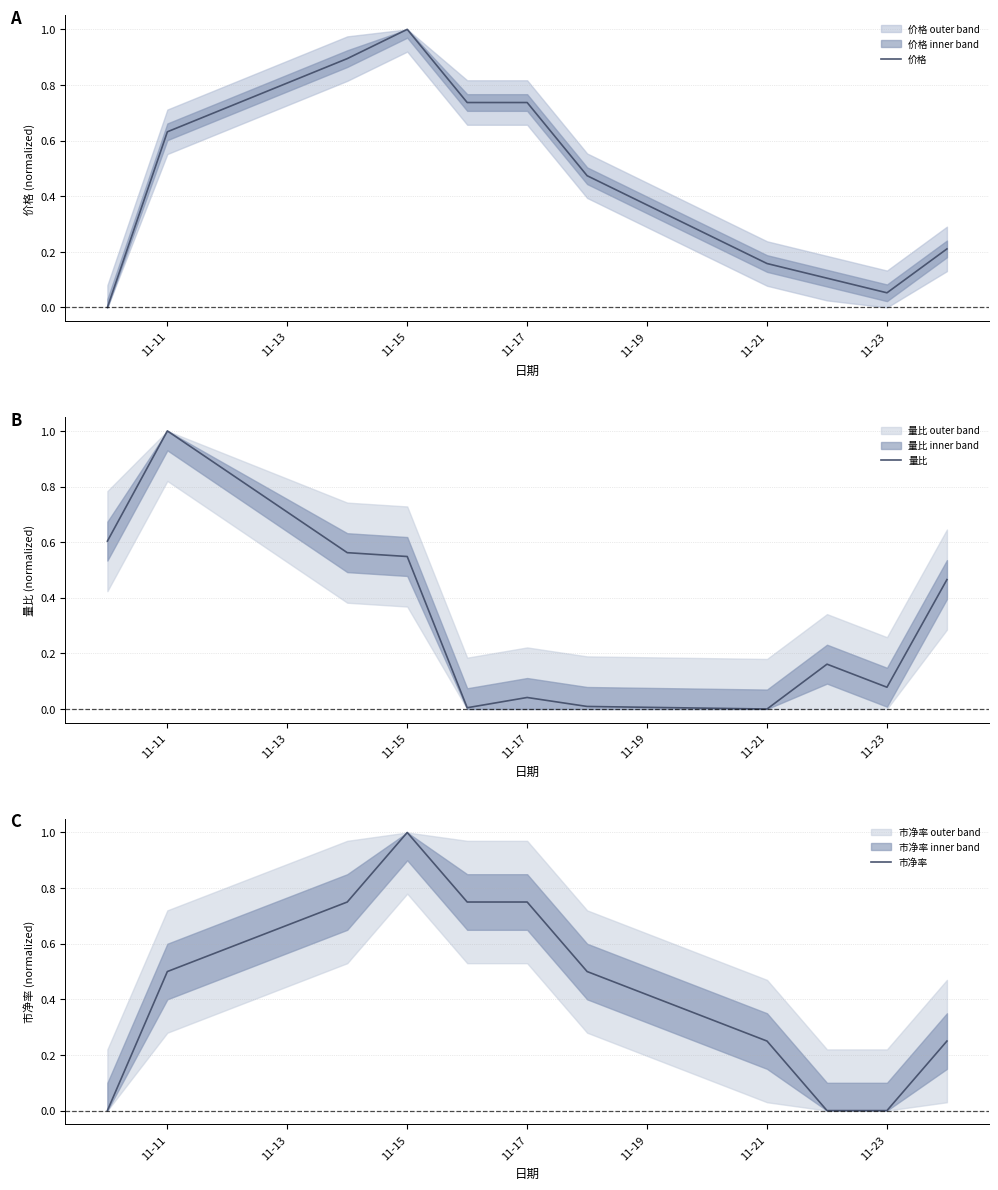

Does the chart display data point markers on the line(s)?

No